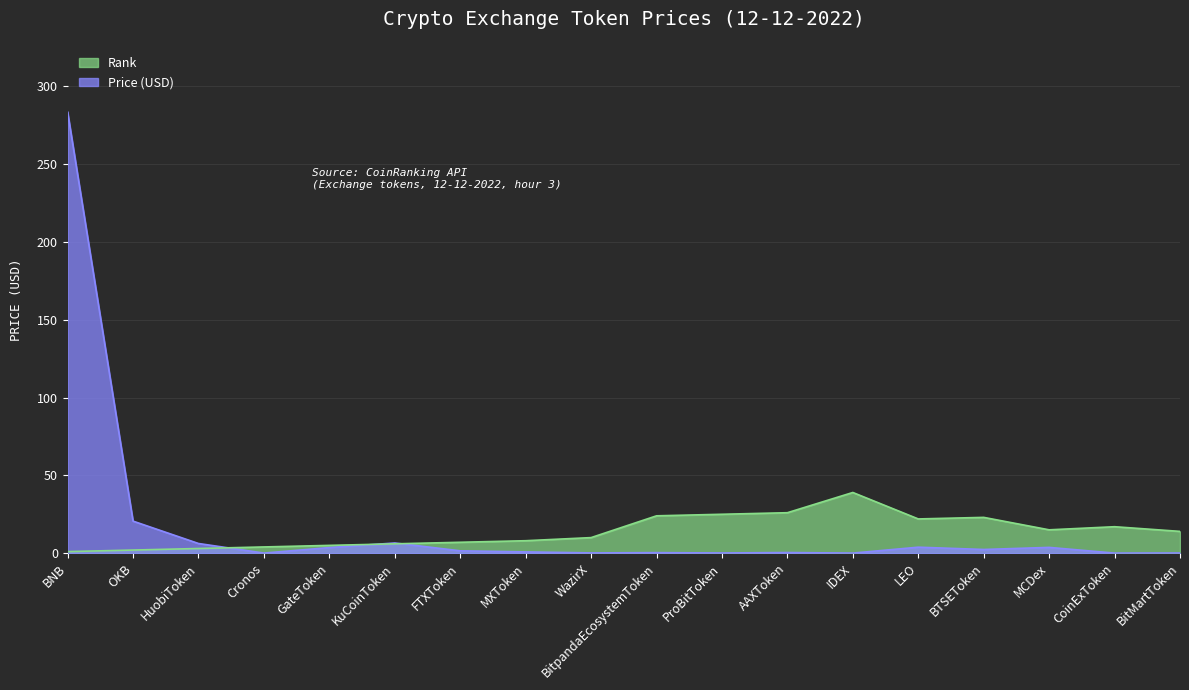

What are all the series names shown in the legend?

Rank, Price (USD)